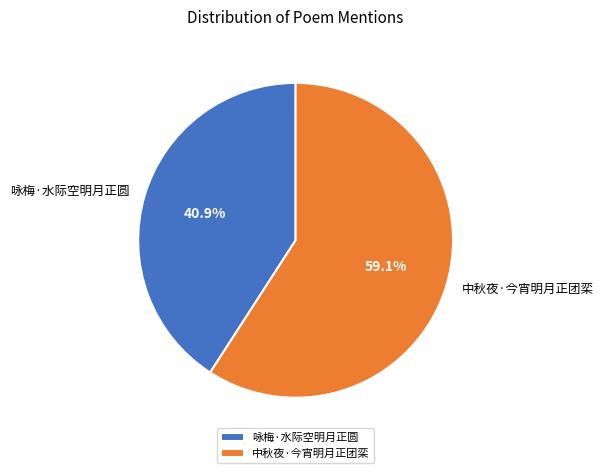

Which has a higher value, 中秋夜·今宵明月正团栾 or 咏梅·水际空明月正圆?

中秋夜·今宵明月正团栾